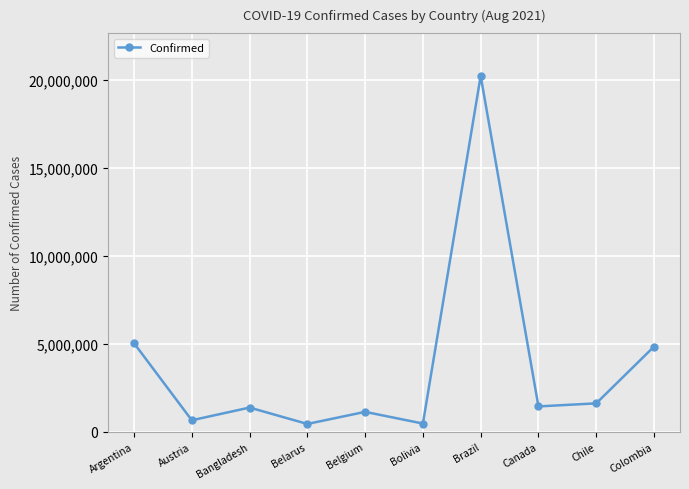

What is the label of the 4th point from the right?

Brazil